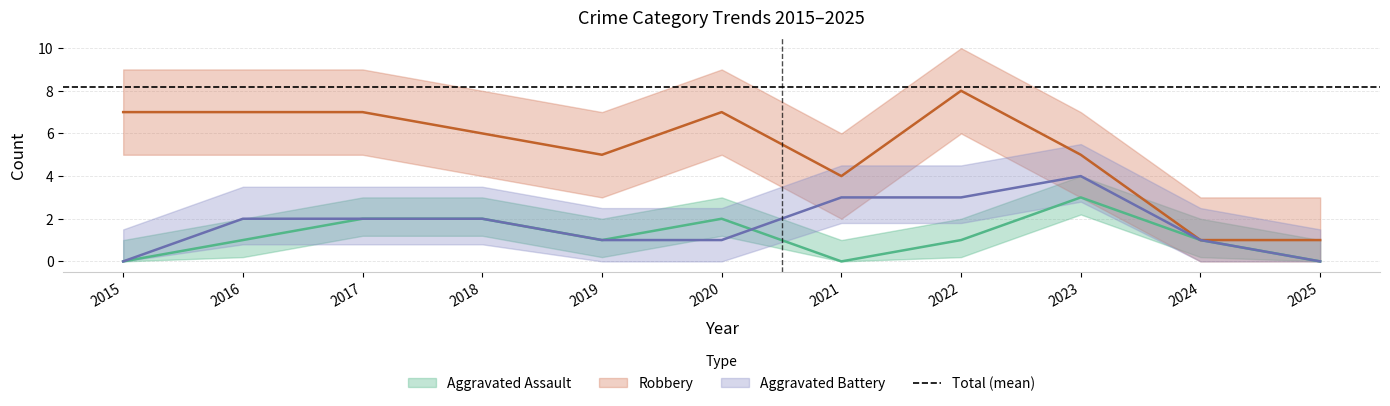

At which label is Aggravated Battery closest to 2?

2016